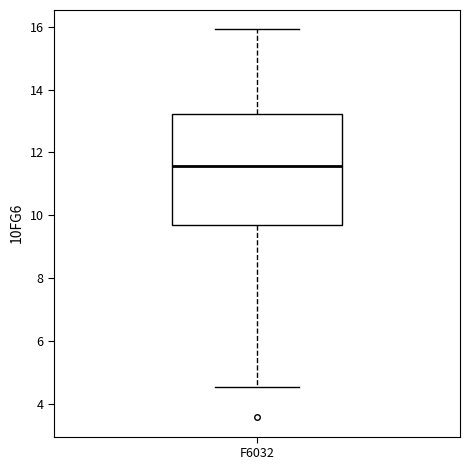

Where does the upper whisker of the box for F6032 end on the y-axis? The values are not printed on the chart, so give them approximately, as read against the axis.

16.0